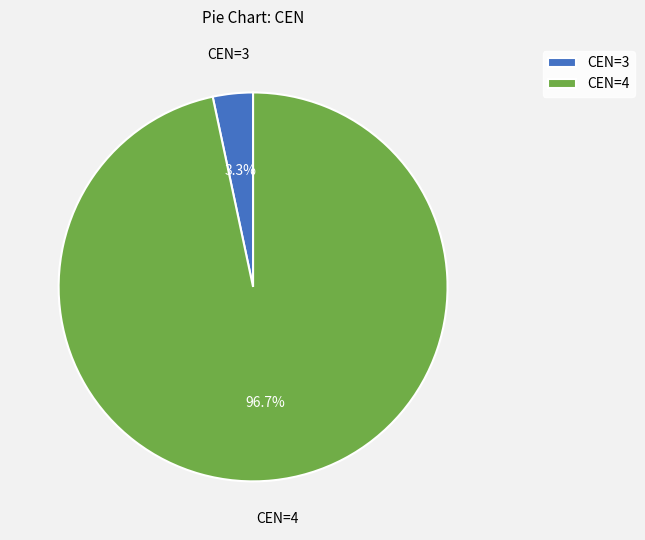

Is there any slice that represents more than half of the pie?

Yes